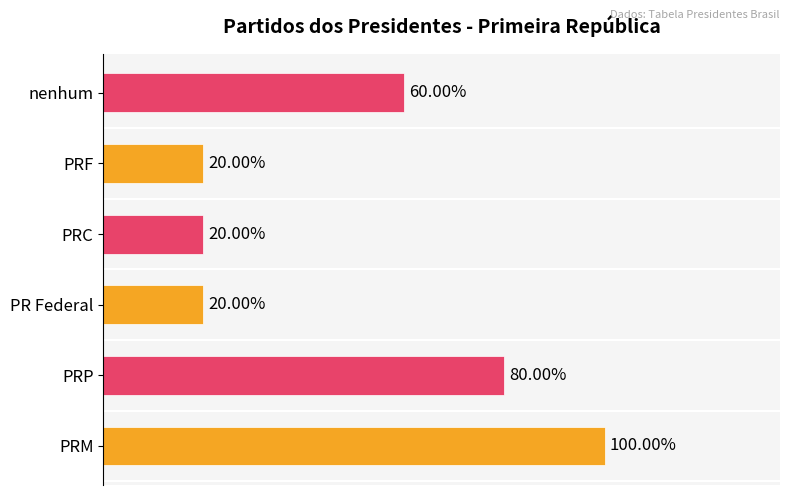

Does the chart contain stacked bars?

No